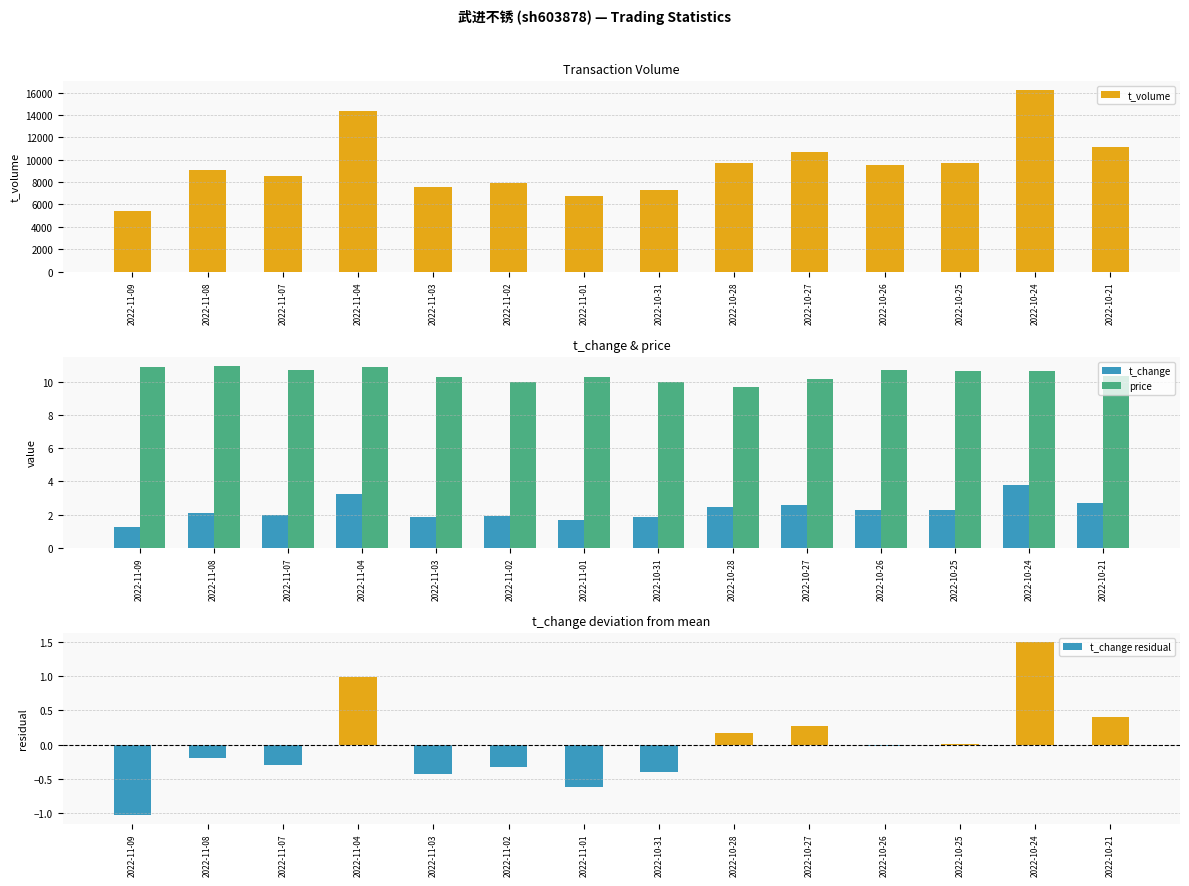

How many bars are there in total?

56